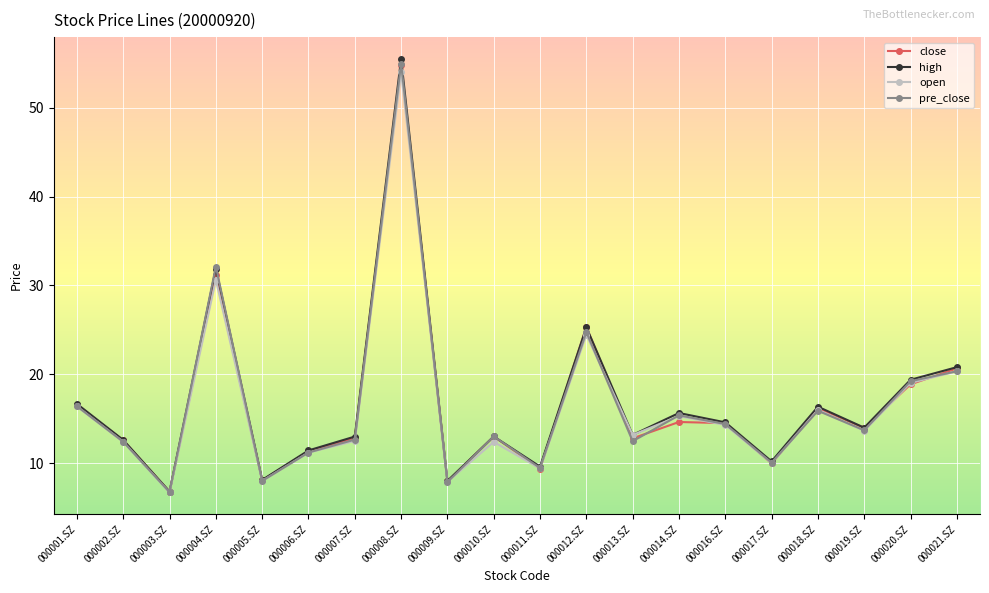

In high, how many points are higher than both neighbors (excluding endpoints)?

6